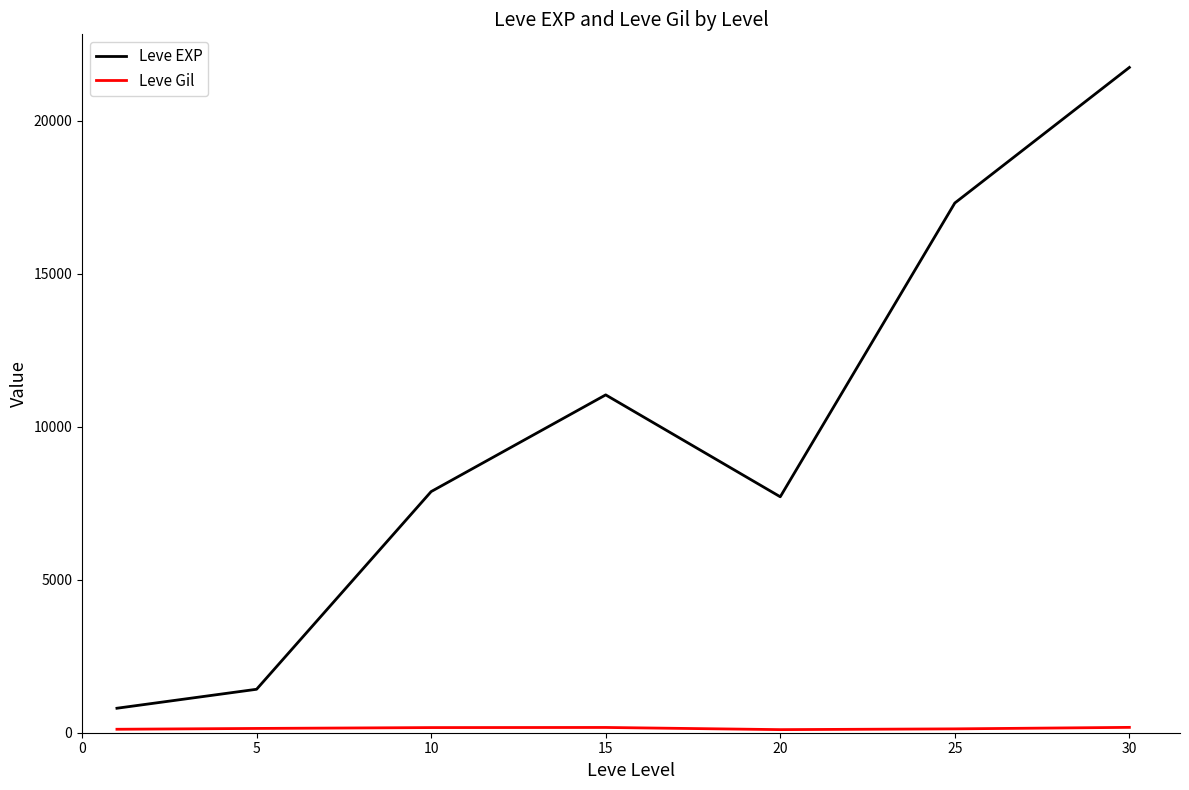

How many interior local valleys does the Leve EXP series have?

1